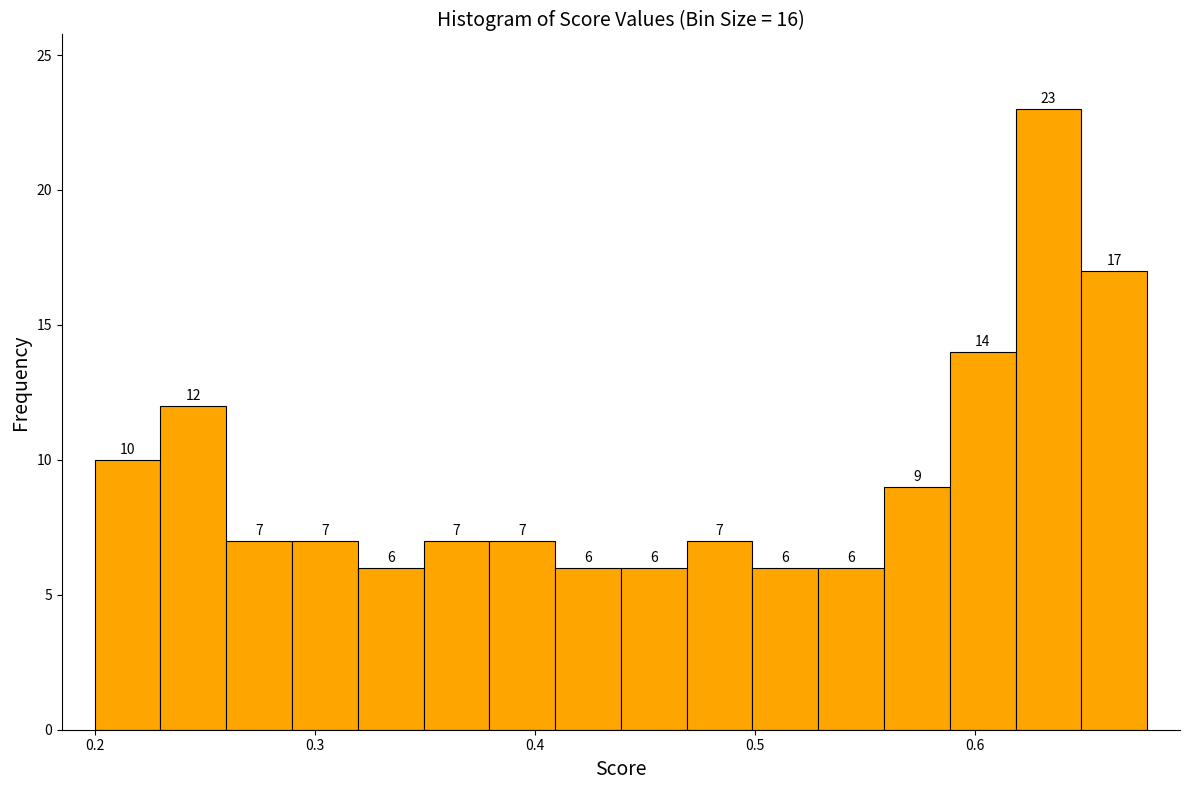

Around what value on the x-axis is the tallest bar? Give the approximate position of its centre, as read against the axis.

0.63